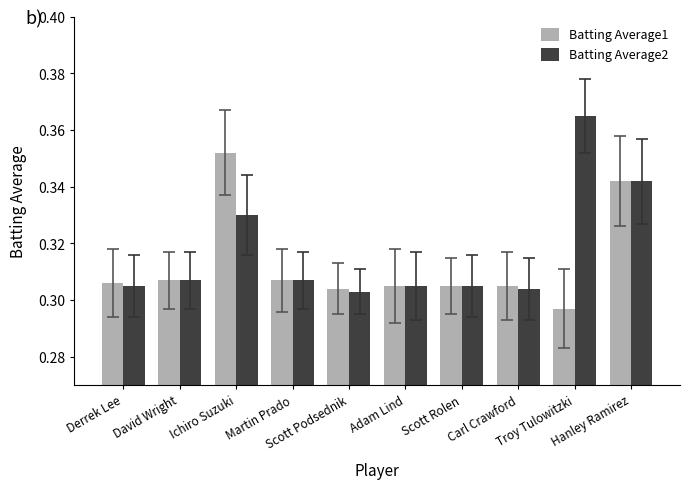

At how many categories does at least one series exceed 0?

10